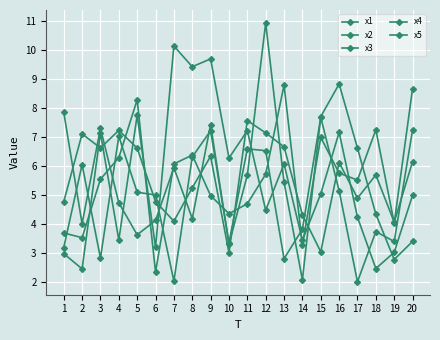

Is it true that x4 equals 4.0 at 6?

False